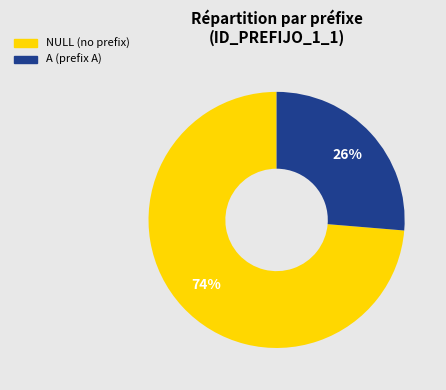

Count the number of slices in the pie.

2